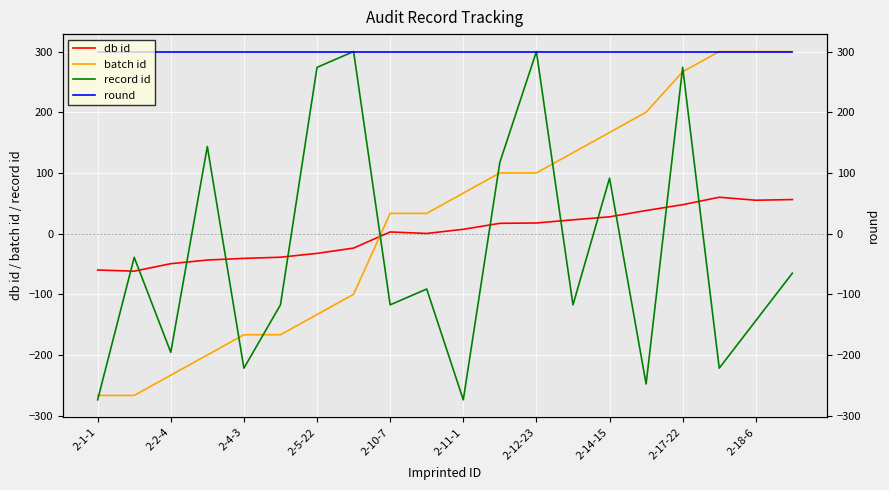

What is the smallest value displayed?

-273.9